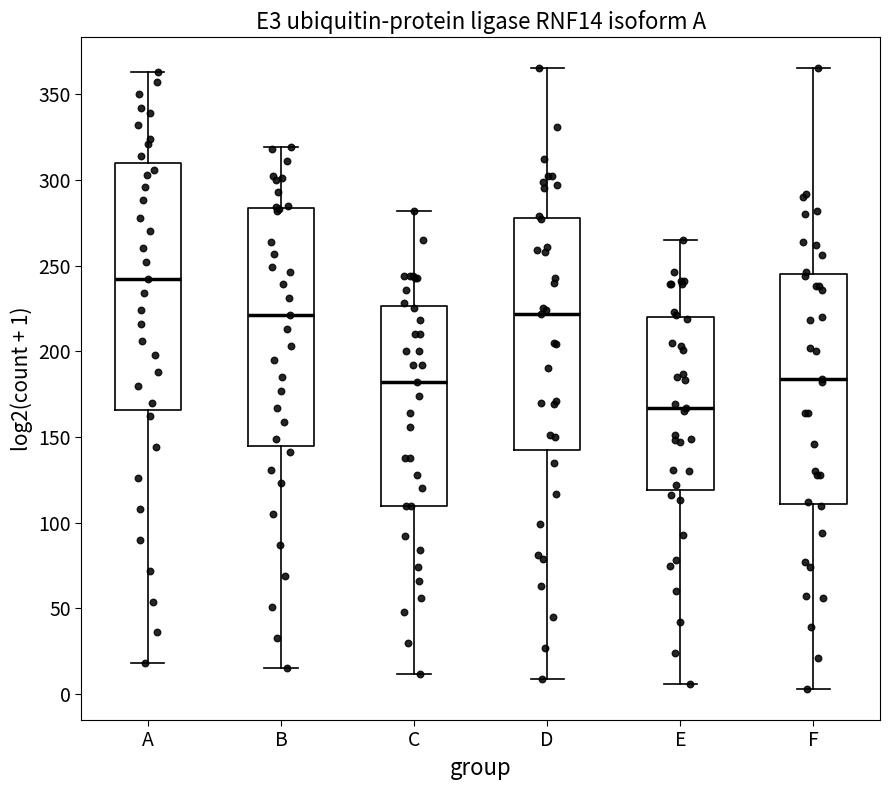

Reading left to right, read every box against the y-axis: the position of its median line, the range the box covers, and the ends of its whiskers. The values are not printed on the chart, so give them approximately, as read against the axis.

A: median 240, box 165 to 310, whiskers 20 to 365
B: median 220, box 145 to 285, whiskers 15 to 320
C: median 180, box 110 to 225, whiskers 10 to 280
D: median 220, box 145 to 280, whiskers 10 to 365
E: median 165, box 120 to 220, whiskers 5 to 265
F: median 185, box 110 to 245, whiskers 5 to 365